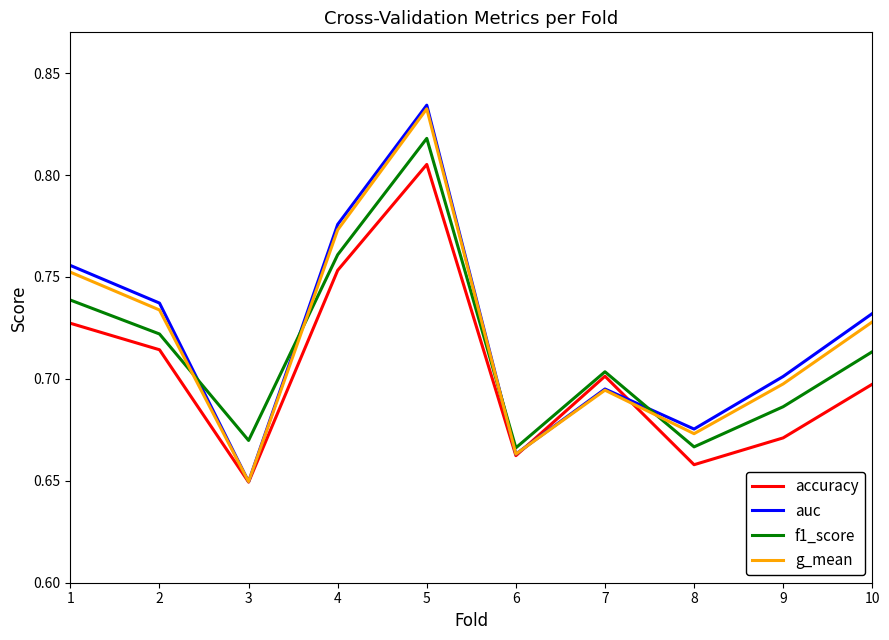

Rank the categories by auc value from lowest to highest.

3, 6, 8, 7, 9, 10, 2, 1, 4, 5